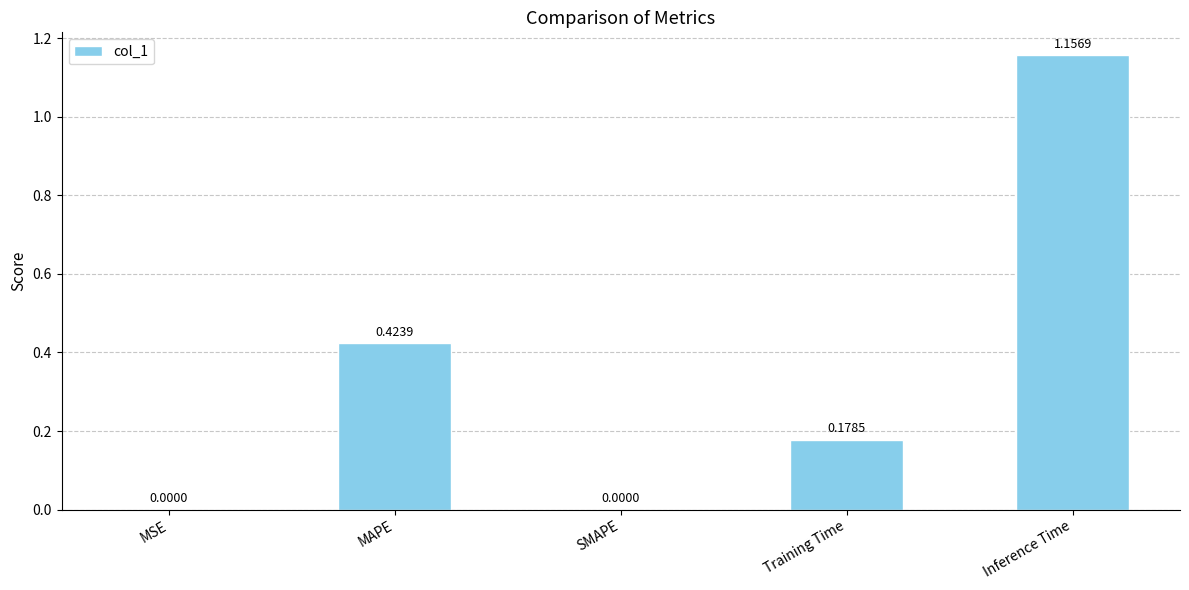

Which has a higher value, MAPE or SMAPE?

MAPE